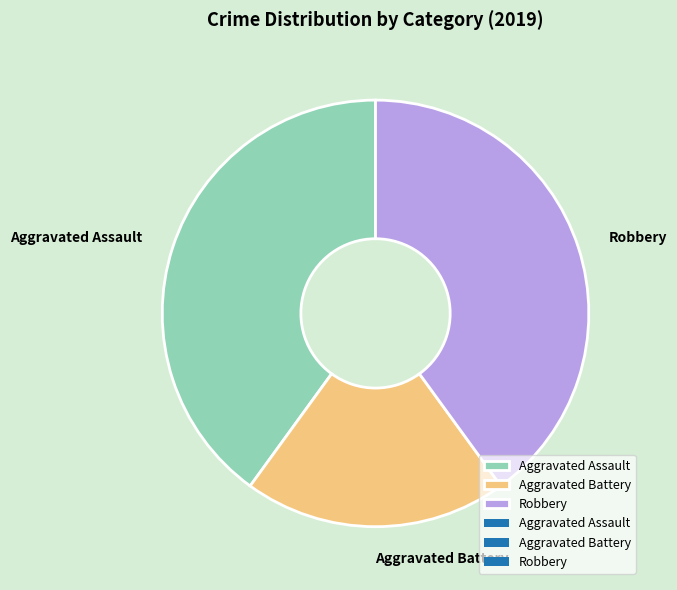

Is the sum of Robbery and Aggravated Assault greater than half?

Yes